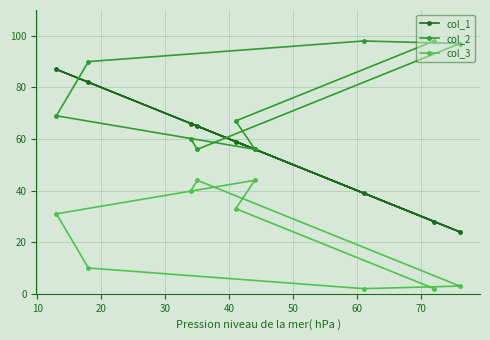

Which series has the widest spread of values?

col_1